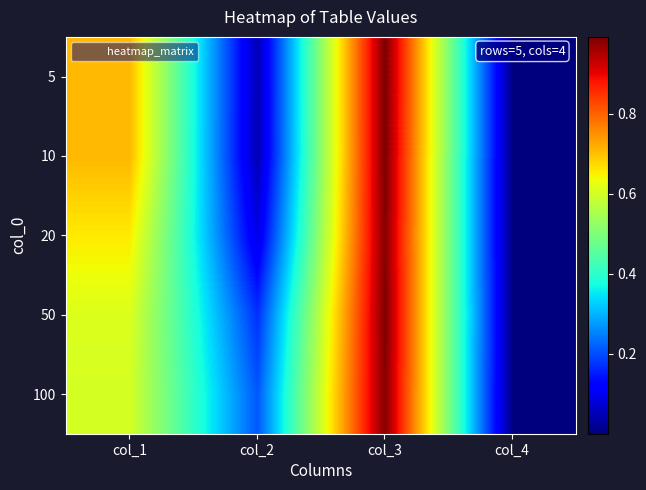

At which category is the sum across all series the highest?

col_3